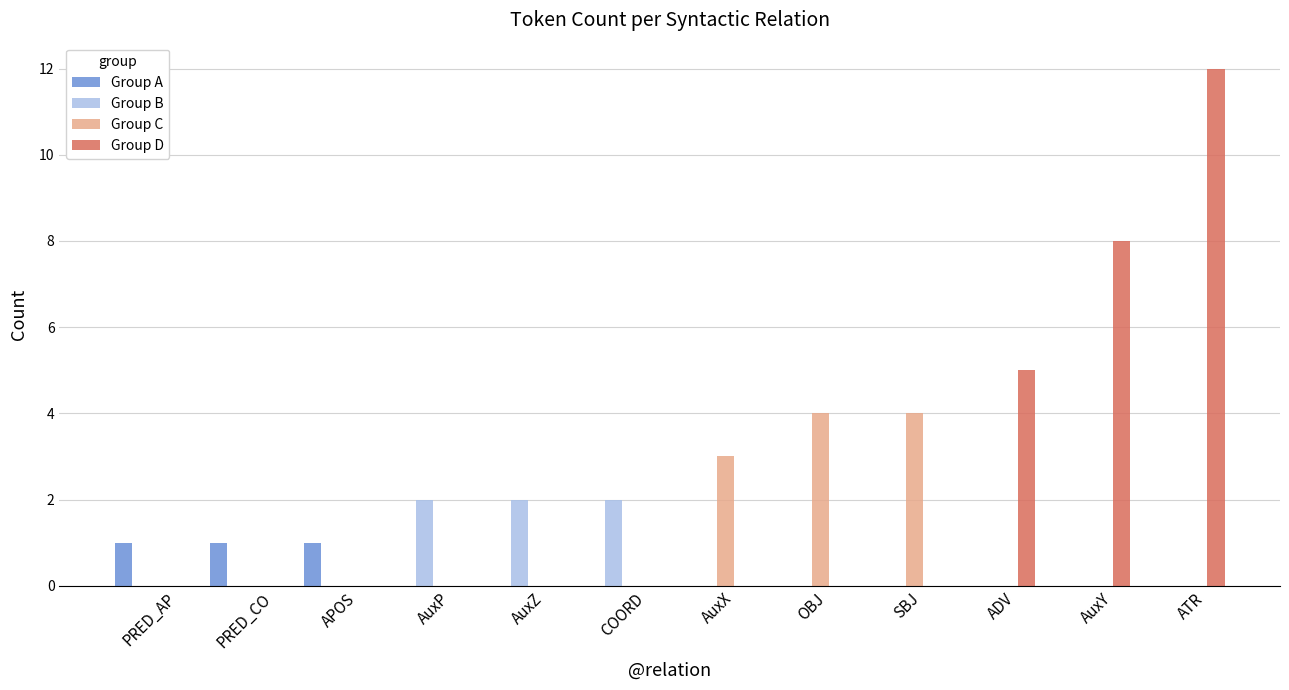

Between AuxX and ATR, which series saw the biggest shift?

Group D